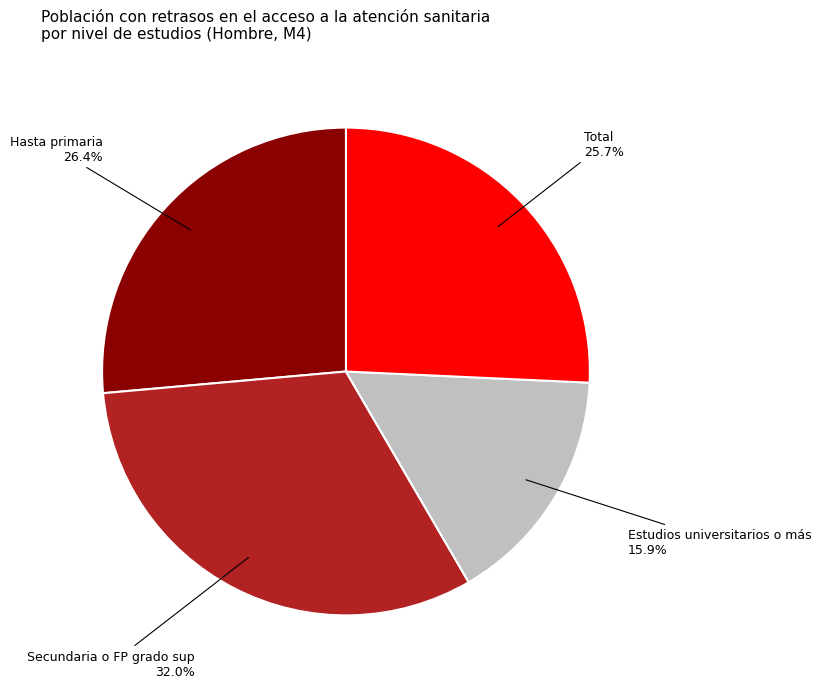

Between Estudios universitarios o más and Hasta primaria, which is larger?

Hasta primaria